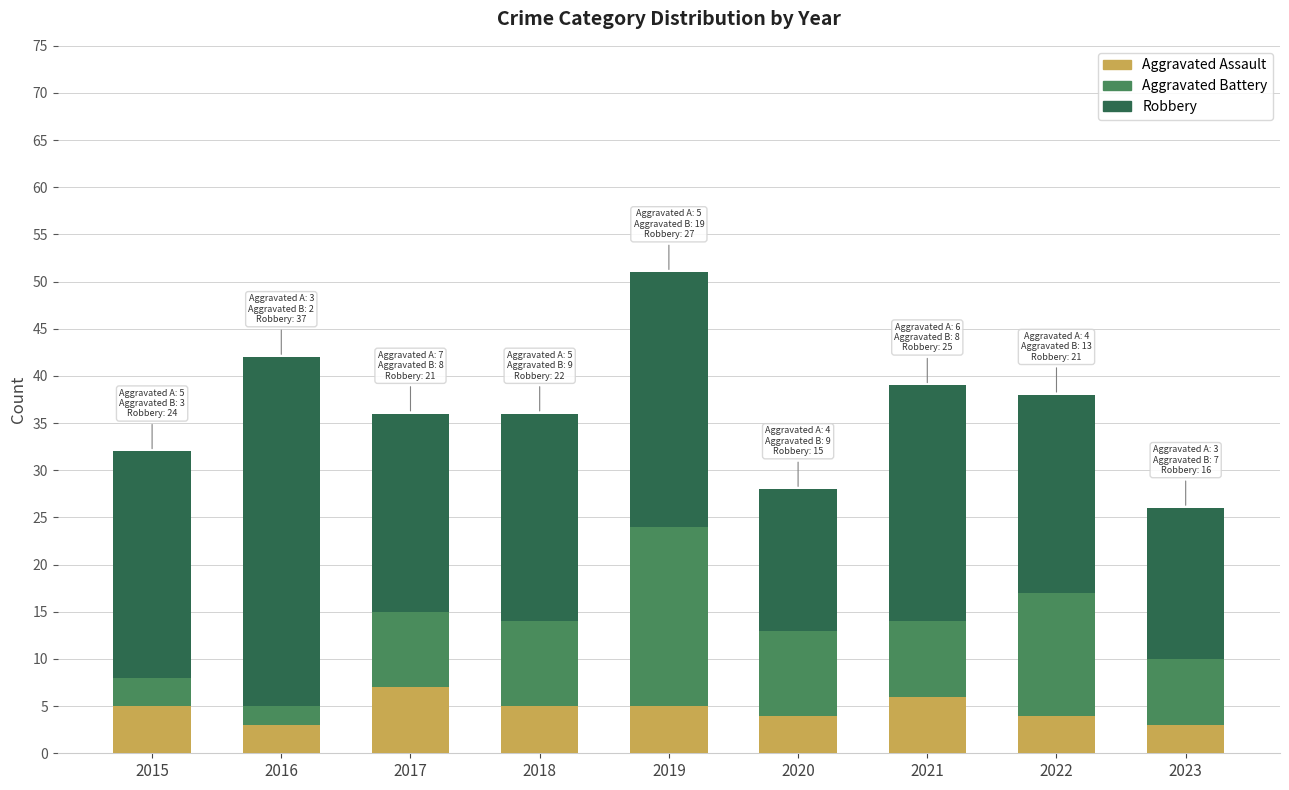

What value does the Aggravated Assault series have at 2017?

7